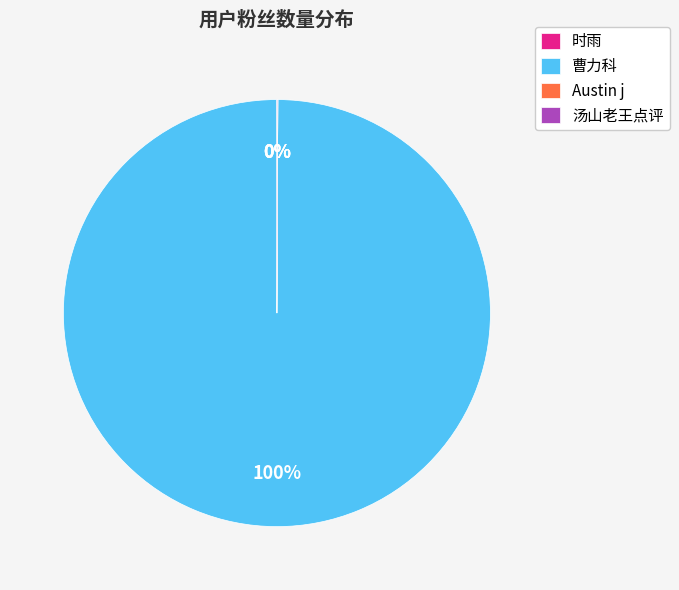

Is there a majority slice in this chart?

Yes